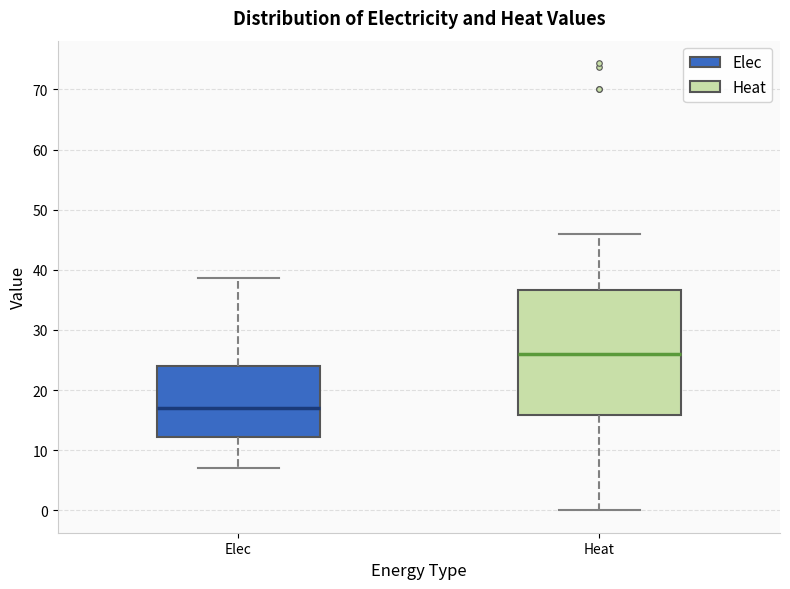

Where does the upper whisker of the box for Elec end on the y-axis? The values are not printed on the chart, so give them approximately, as read against the axis.

39